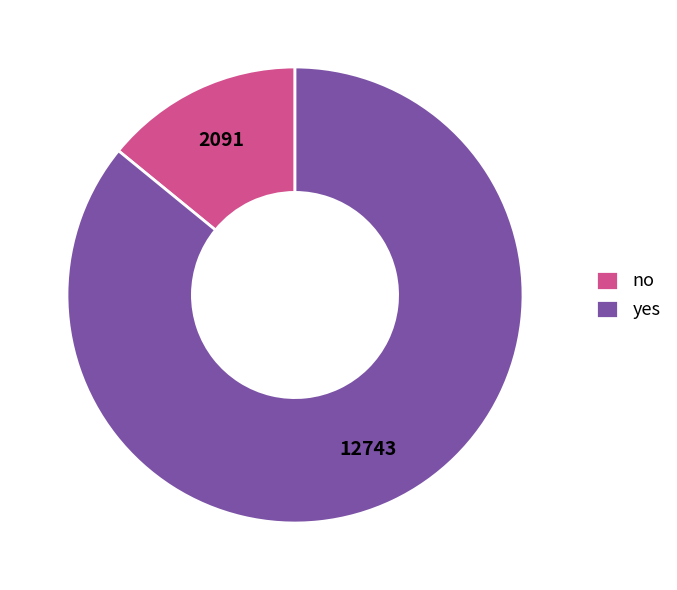

What is the smallest slice in the pie chart?

no